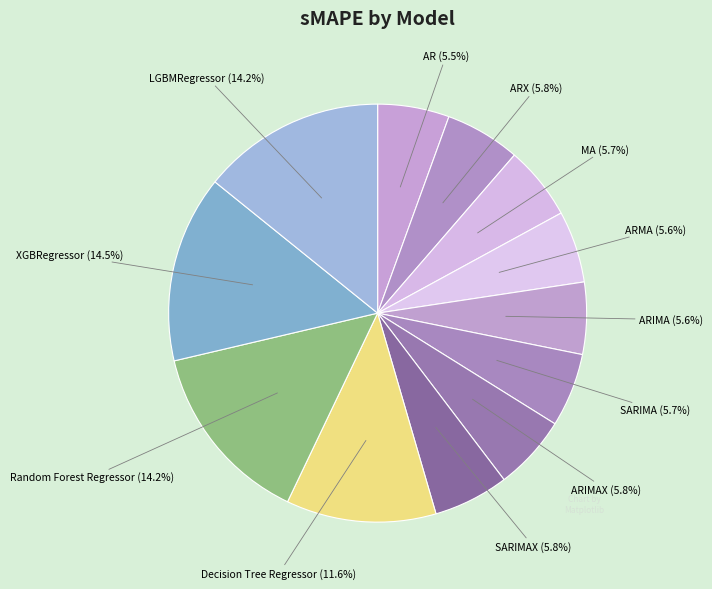

To the nearest percent, what is the average slice percentage?

8%